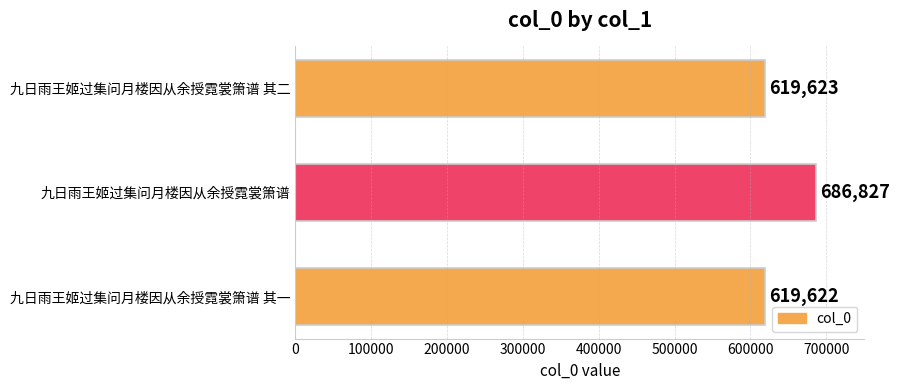

Reading bottom to top, what are all the values shown in this chart?

619622	686827	619623